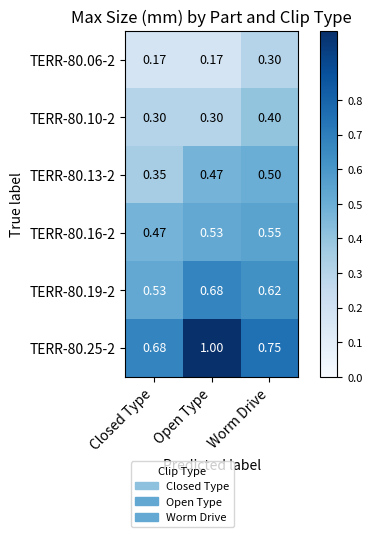

At which category is the sum across all series the highest?

Open Type